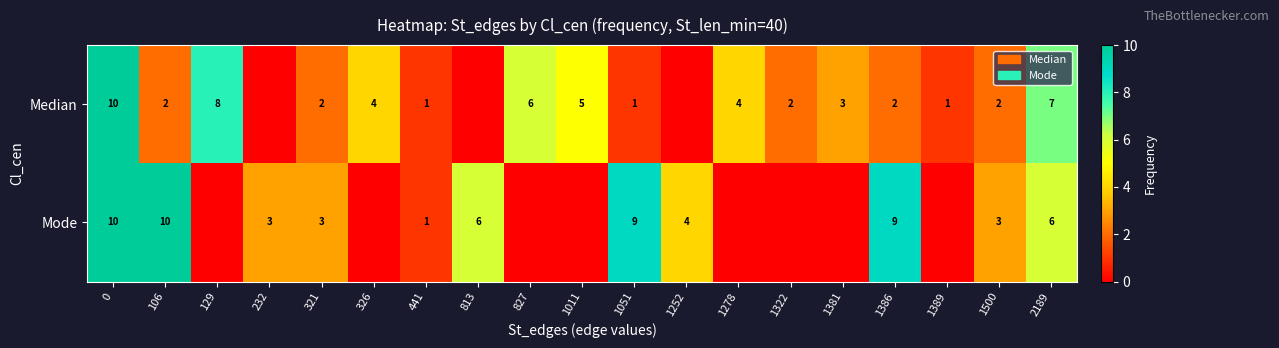

Which category has the lowest value in the row_1 series?

129